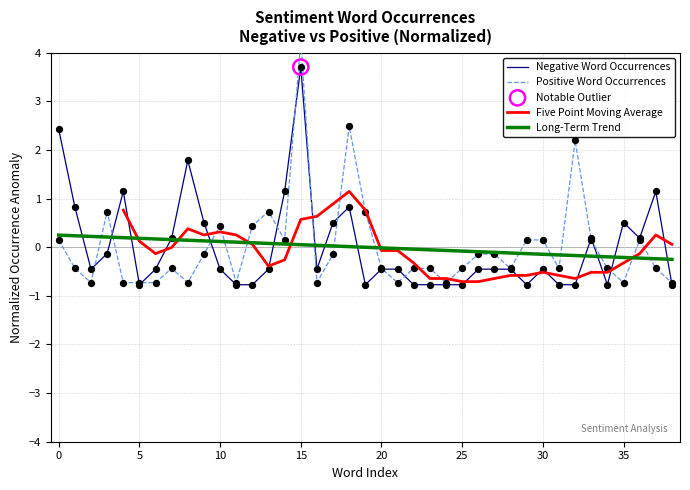

Which series contains the highest Y value?

Positive Word Occurrences